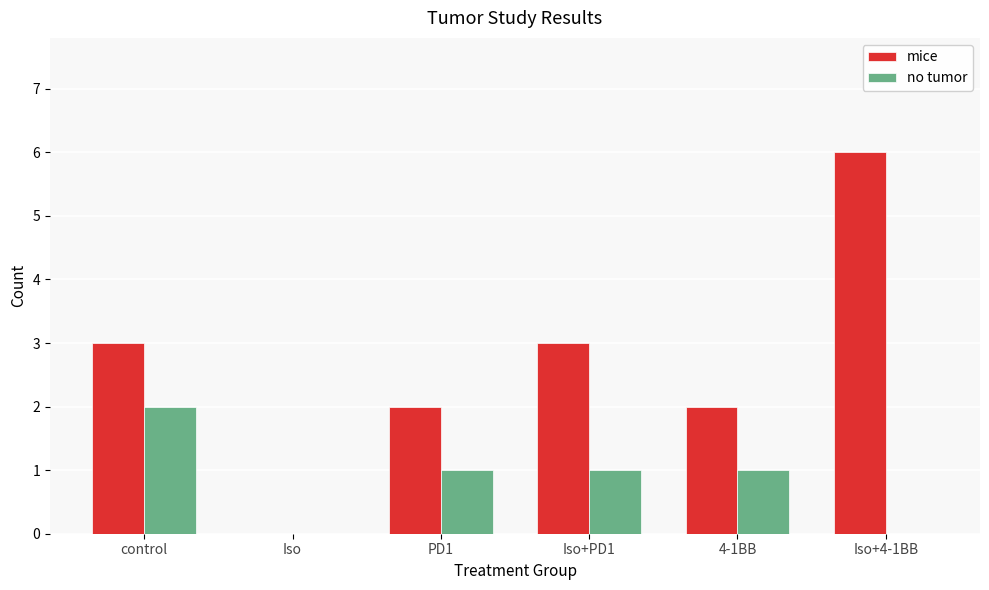

What is the greatest value displayed?

6